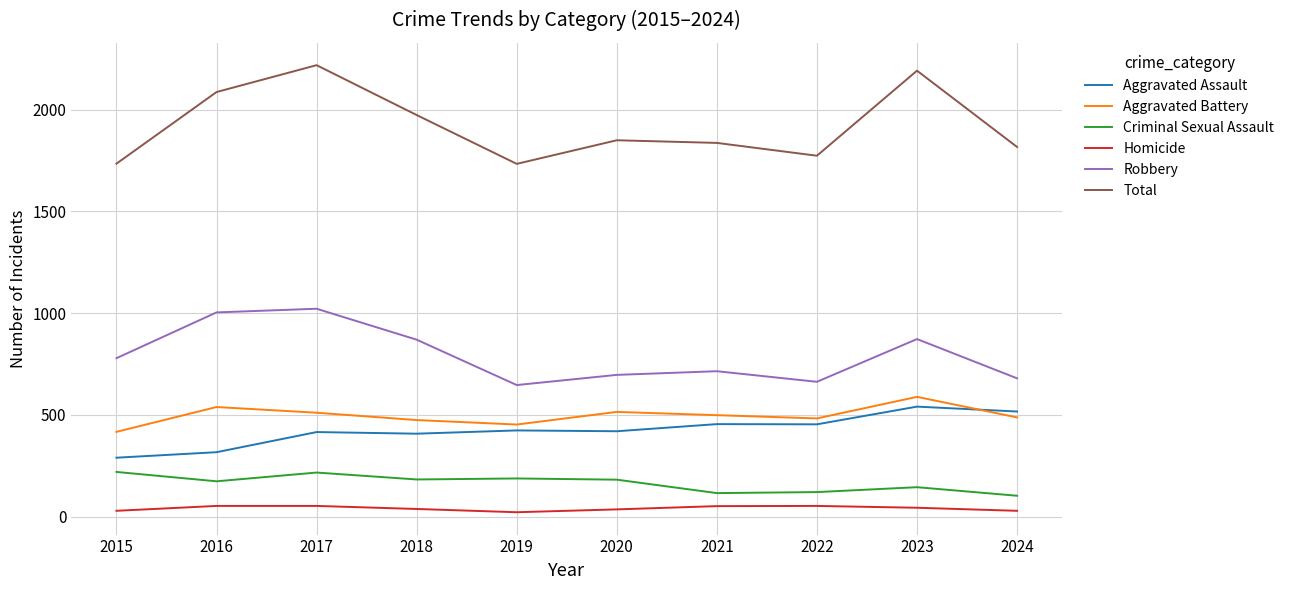

Is it true that Robbery equals 426 at 2020?

False